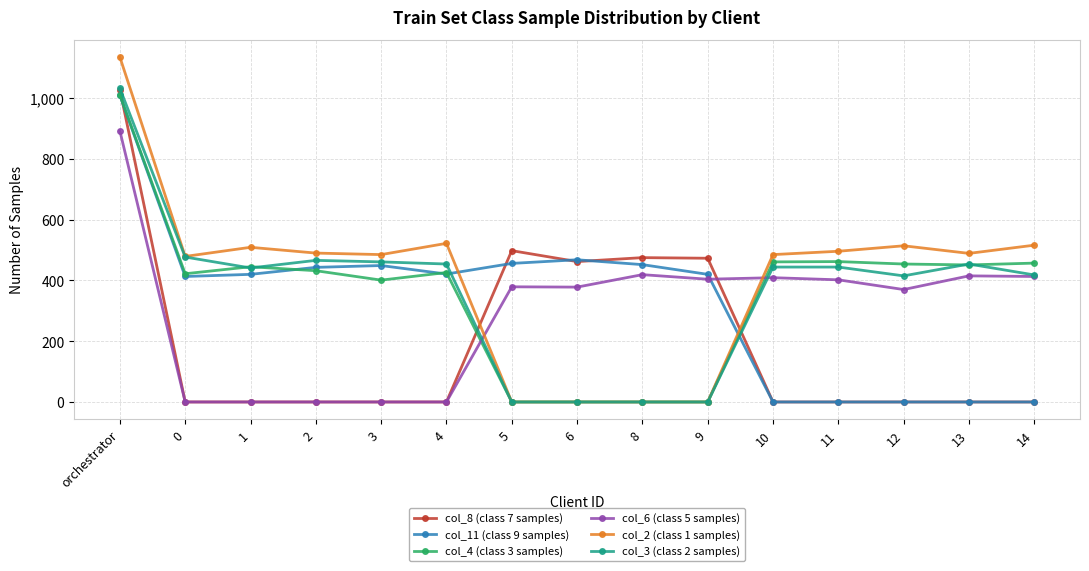

What is the label of the 2nd point from the right?

13